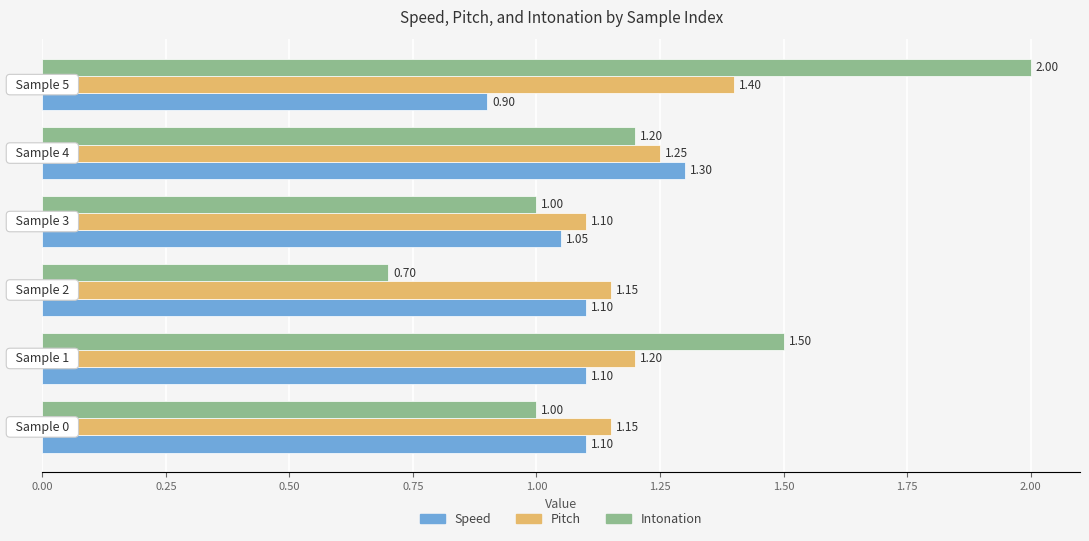

Count the number of categories in the chart.

6